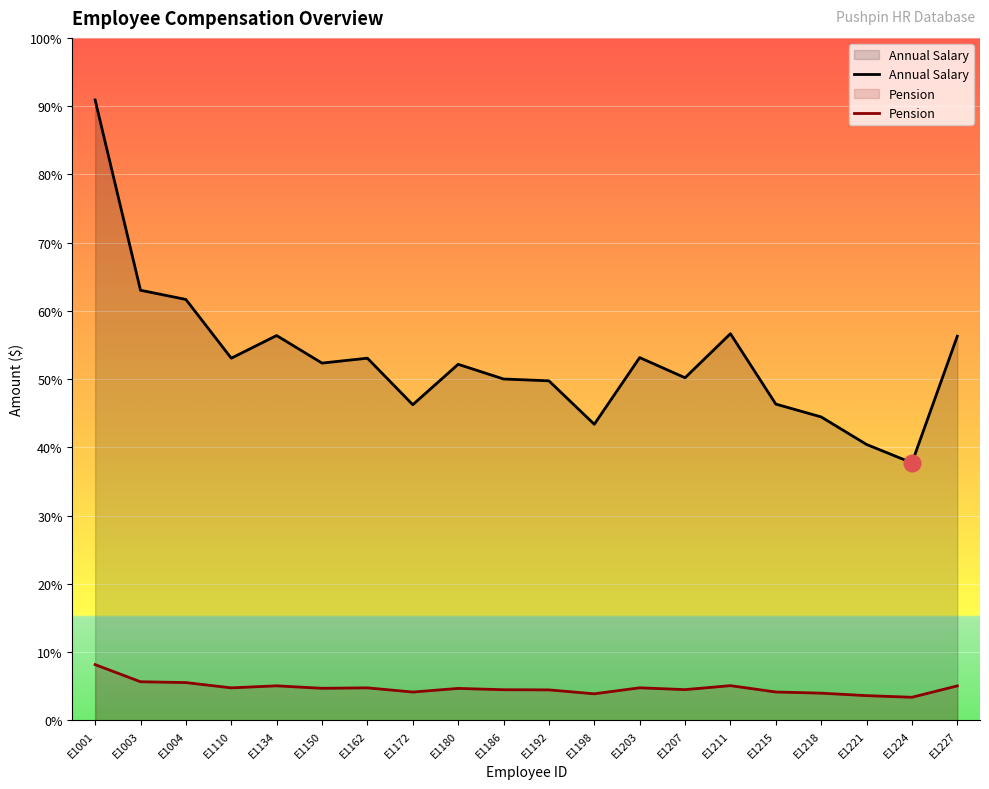

What is the total value across all series at E1003?

76627